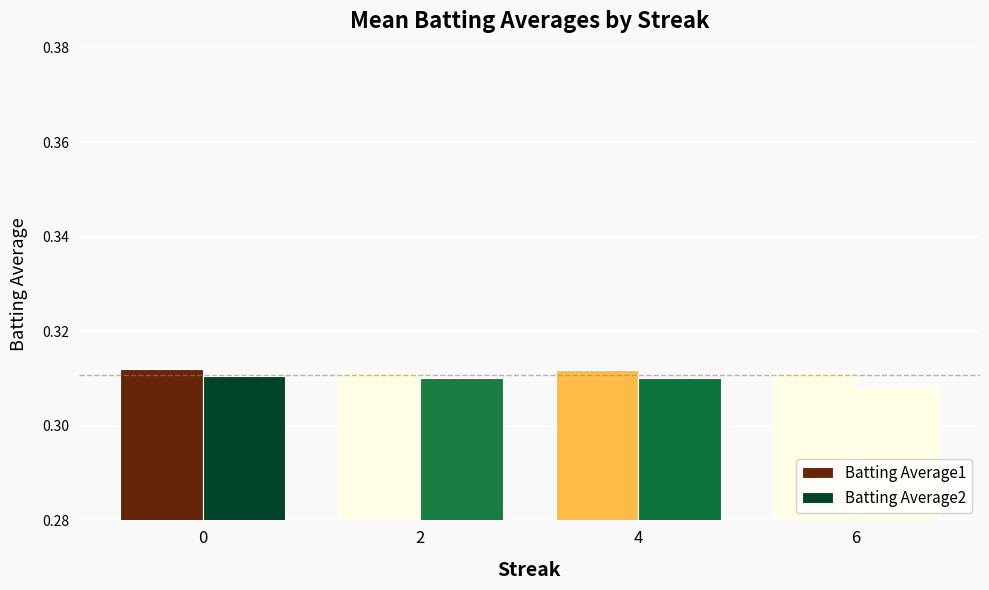

List the series in order of their peak value, highest first.

Batting Average1, Batting Average2